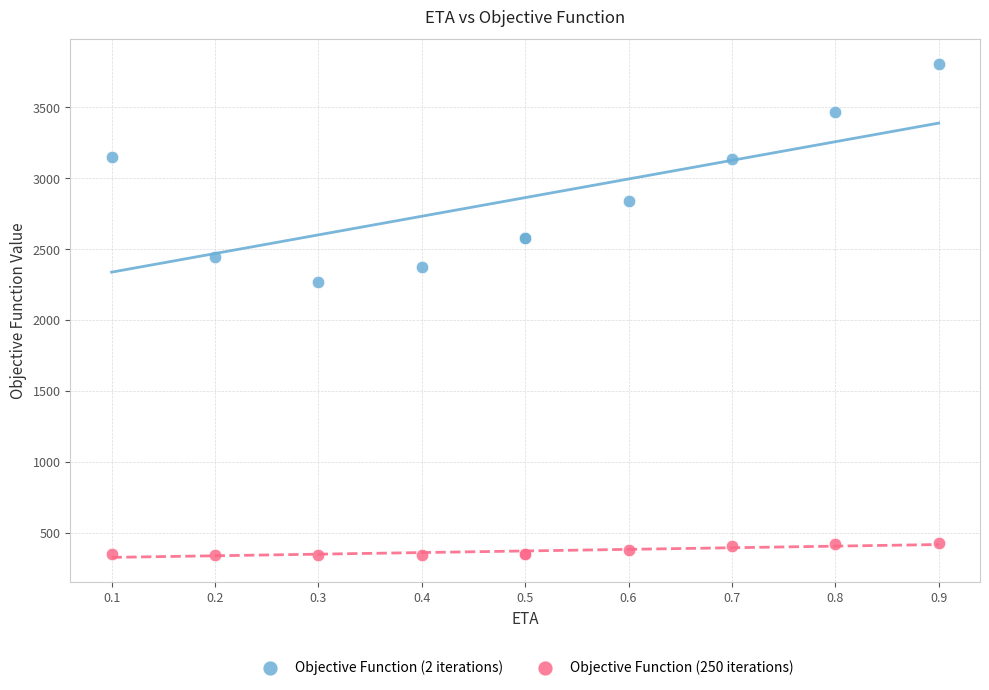

Across all series, what Y value is closest to 2075?

2270.2